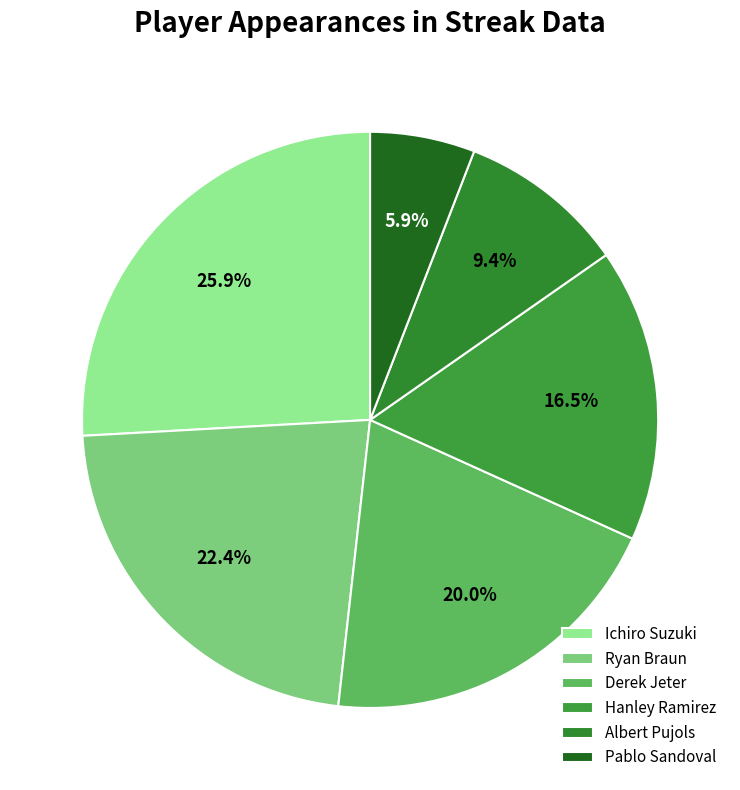

True or false: Ichiro Suzuki accounts for 26% of the total.

True